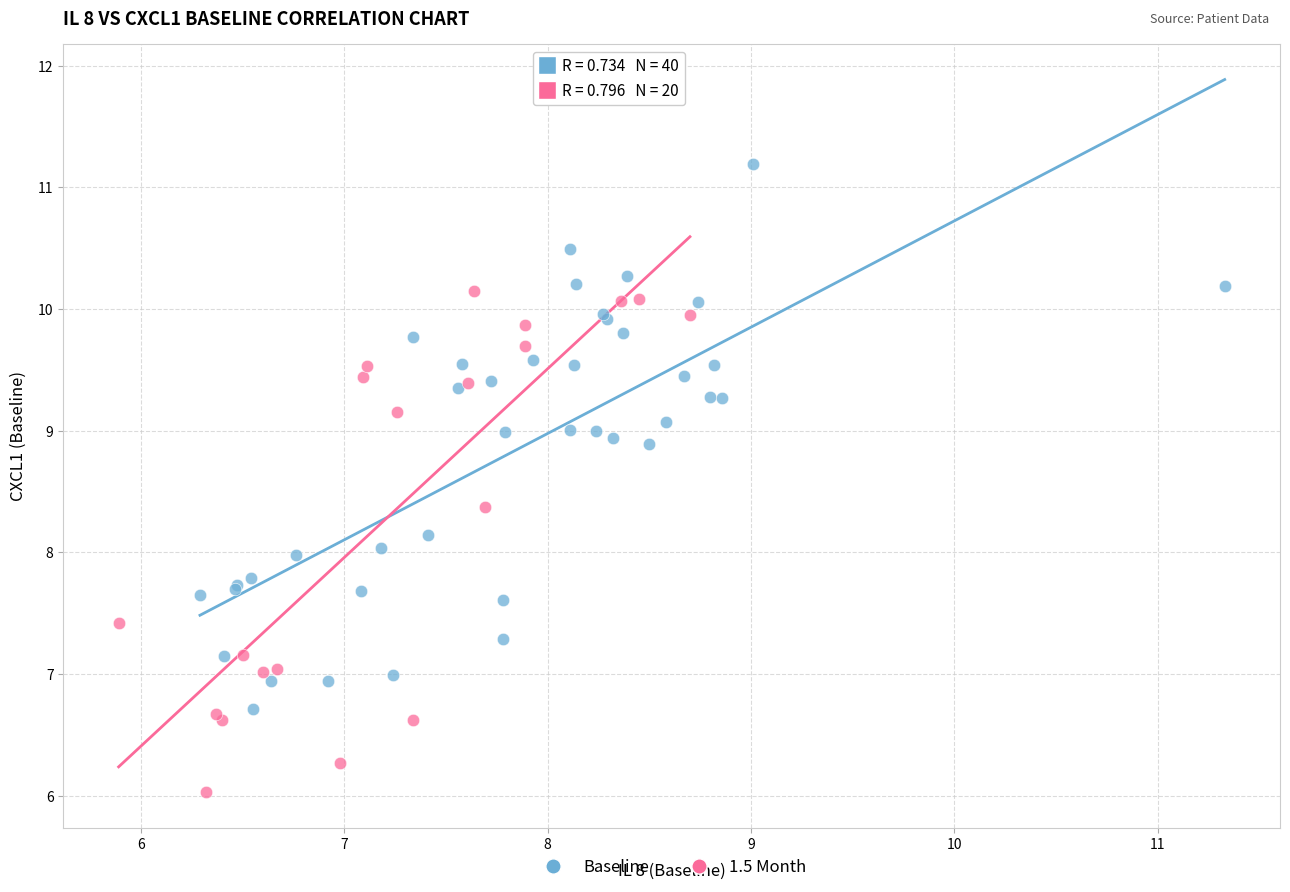

Which series contains the lowest Y value?

1.5 Month